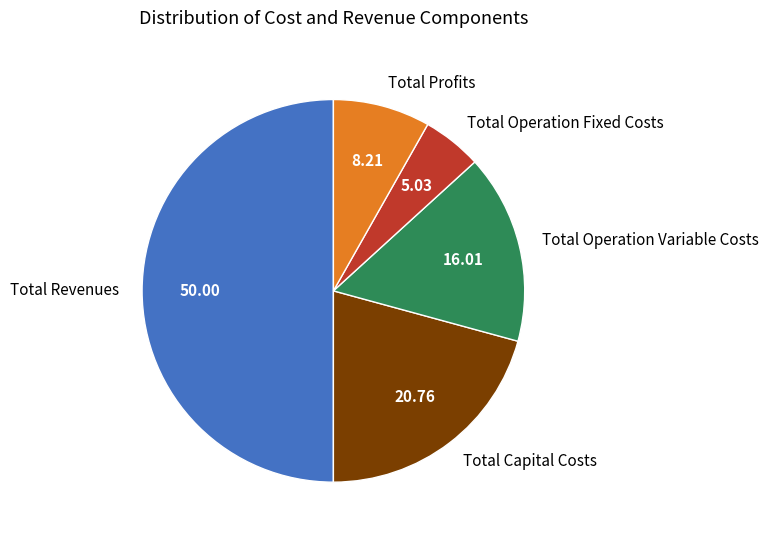

Is Total Operation Variable Costs the majority of the pie?

No